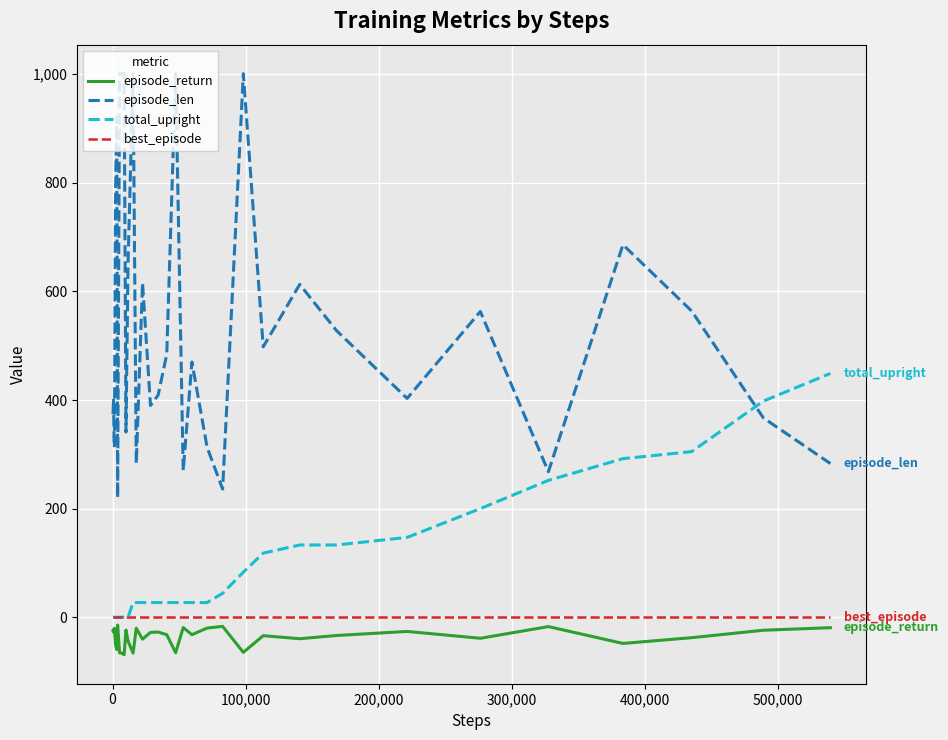

Which series has the largest range (max minus min)?

episode_len